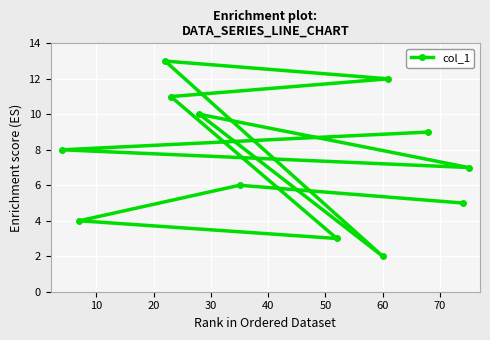

What is the value of the 12th point from the left?

7.0